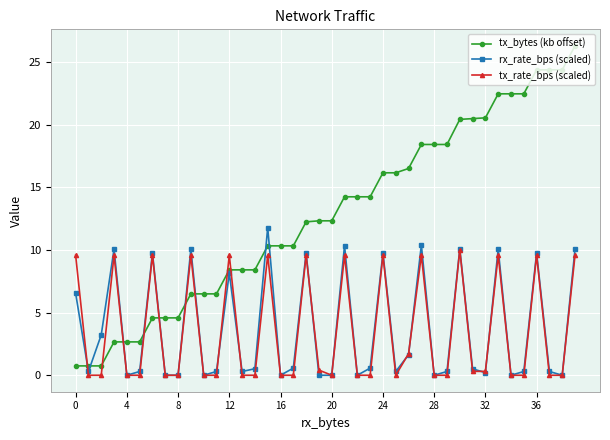

How many intersections are there between tx_bytes (kb offset) and tx_rate_bps (scaled)?

9